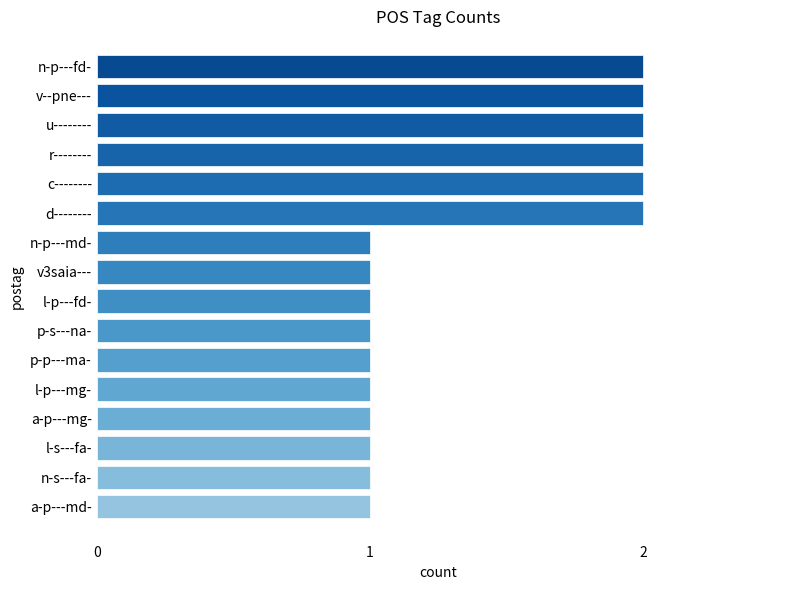

What position from the top is l-p---fd-?

9